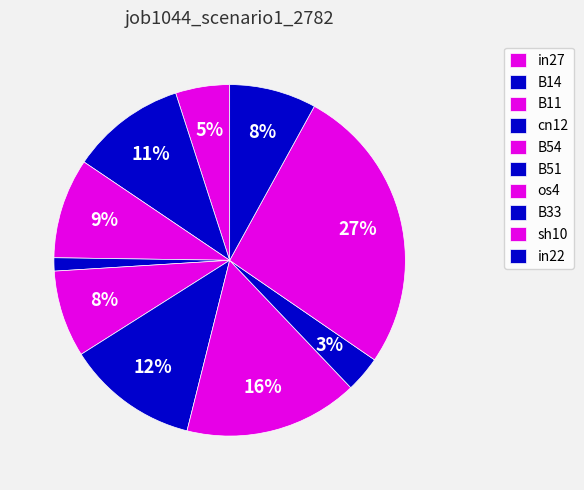

How many segments does this pie chart have?

10